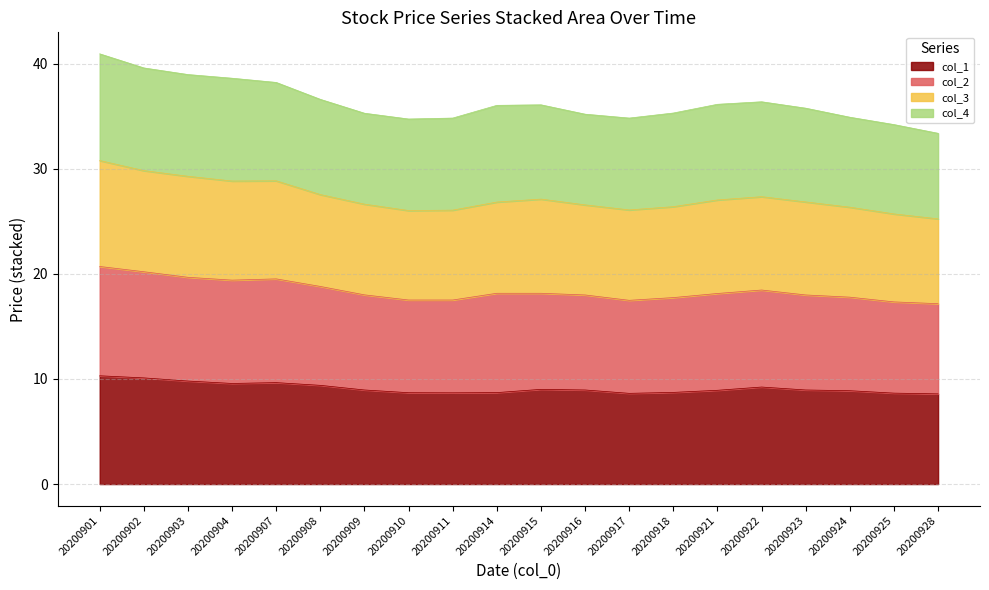

True or false: col_1 has a value of 13.5 at 20200914.

False